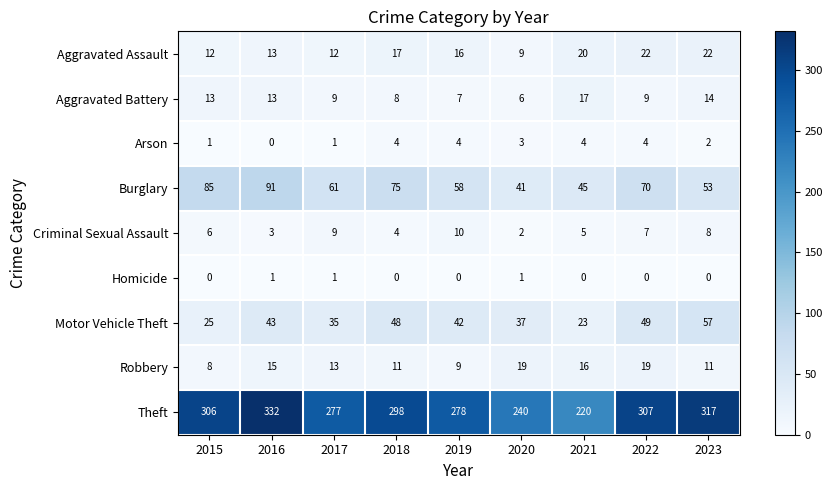

Rank the series by their maximum value, from highest to lowest.

Theft, Burglary, Motor Vehicle Theft, Aggravated Assault, Robbery, Aggravated Battery, Criminal Sexual Assault, Arson, Homicide